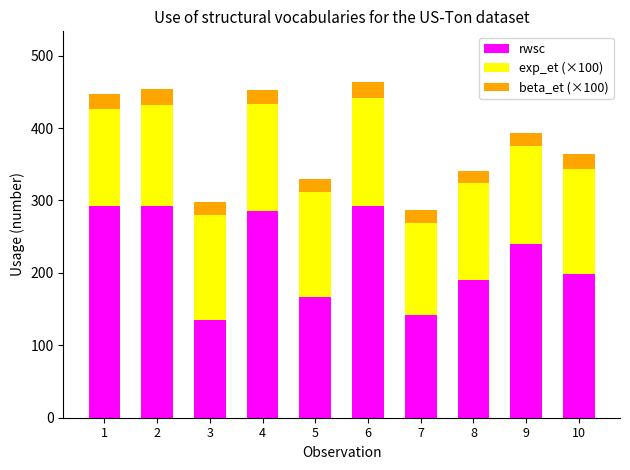

What is the sum of all rwsc values?

2231.8